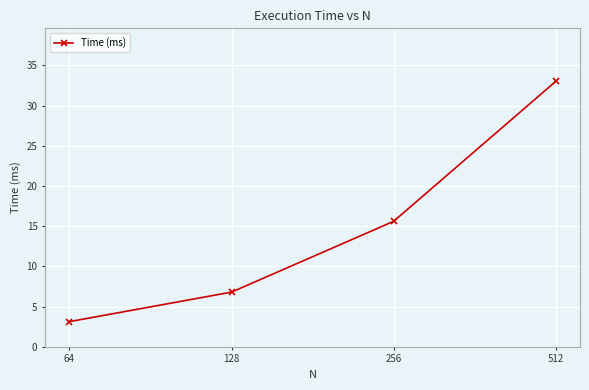

What is the maximum value shown in the chart?

33.0